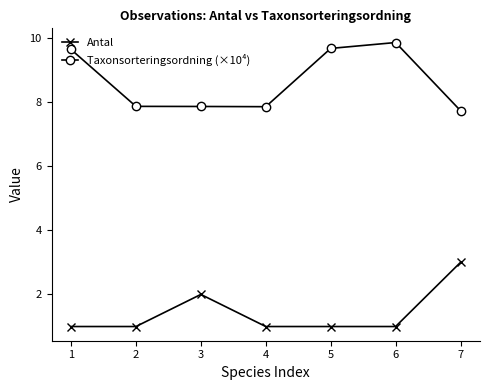

True or false: Antal has a value of 0.7 at 2.

False